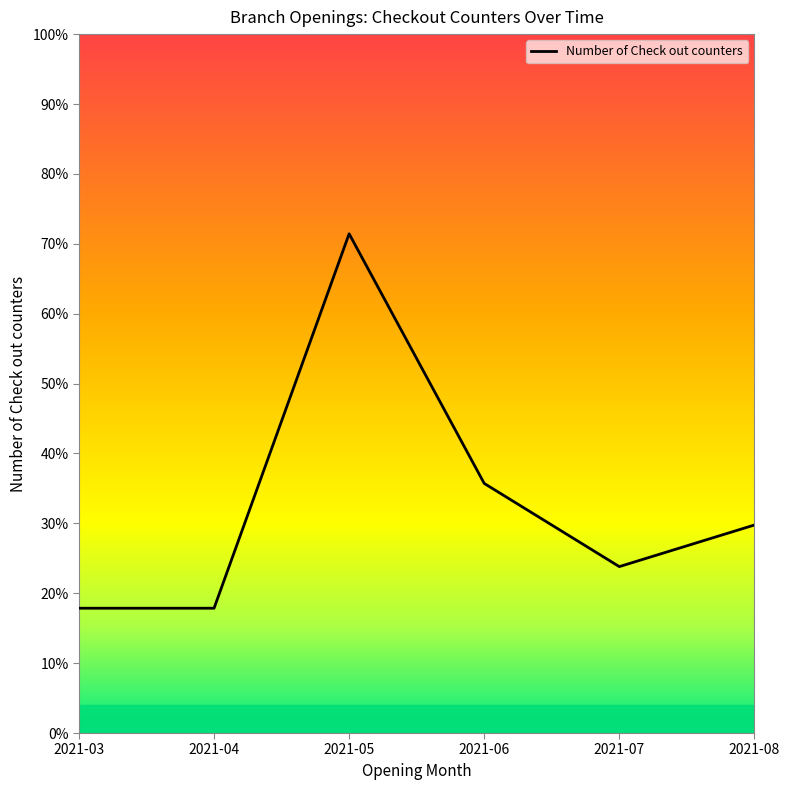

Rank the categories by value from highest to lowest.

2021-05, 2021-06, 2021-08, 2021-07, 2021-03, 2021-04